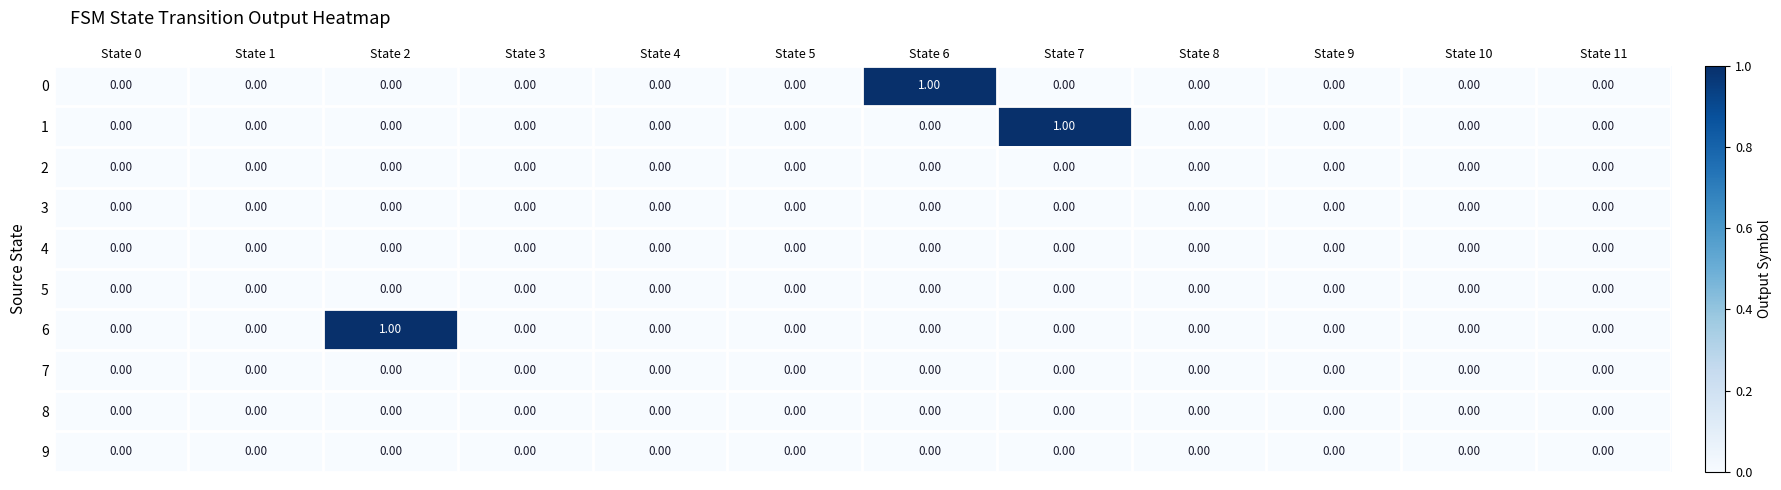

Count the number of data series in this chart.

10